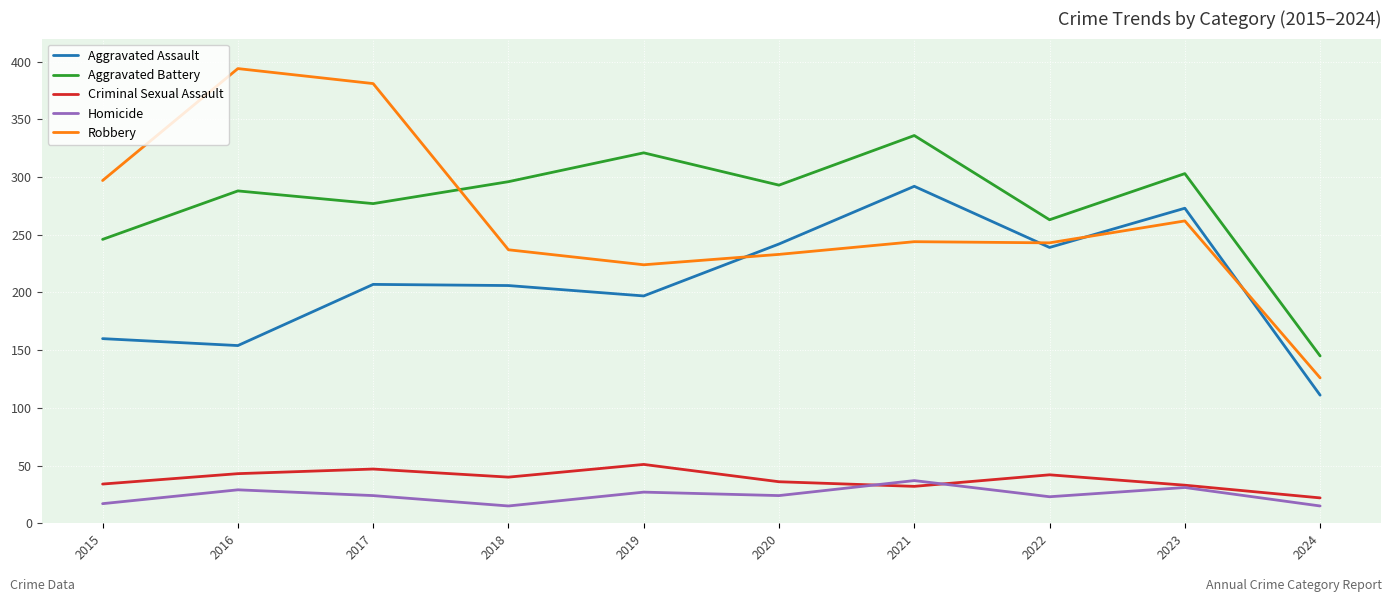

The value of Aggravated Assault at 2018 is 206. True or false?

True